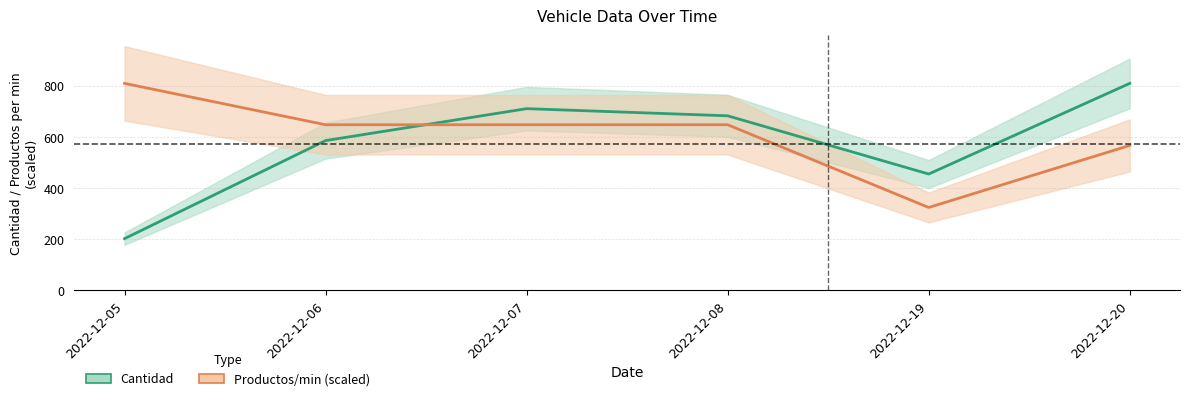

What is the maximum value for Productos/min (scaled)?

810